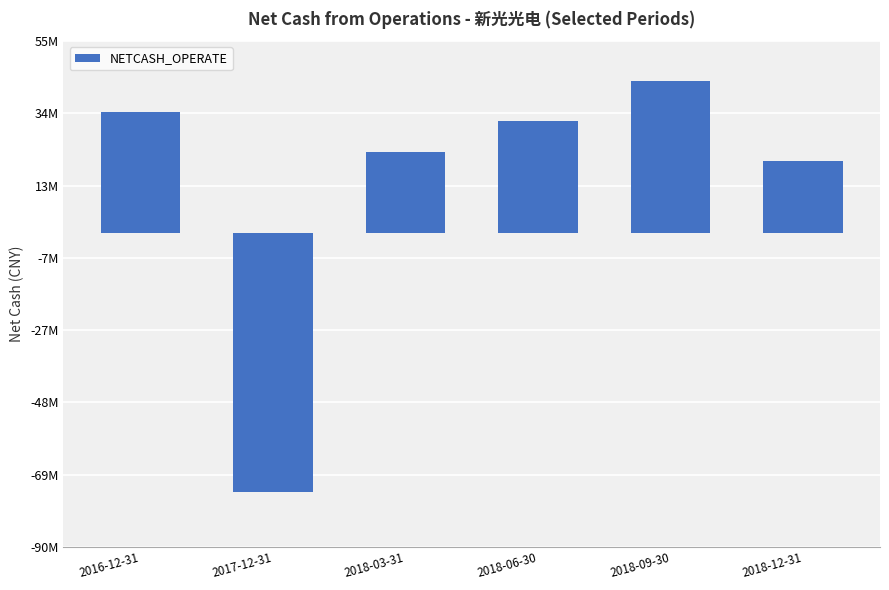

What is the difference between the second highest and second lowest values?

13919776.9